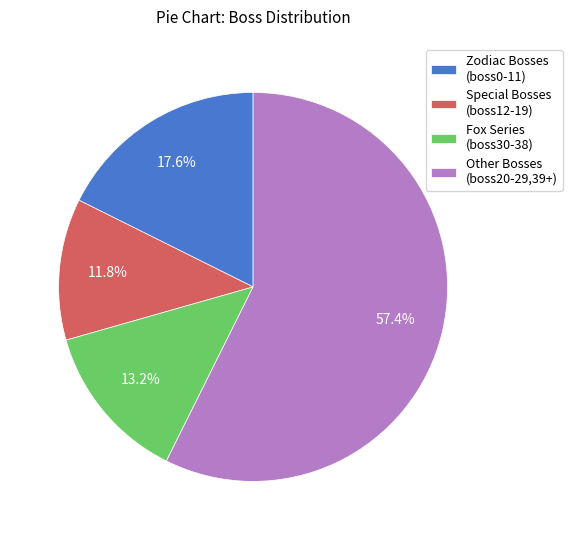

Count the number of slices in the pie.

4